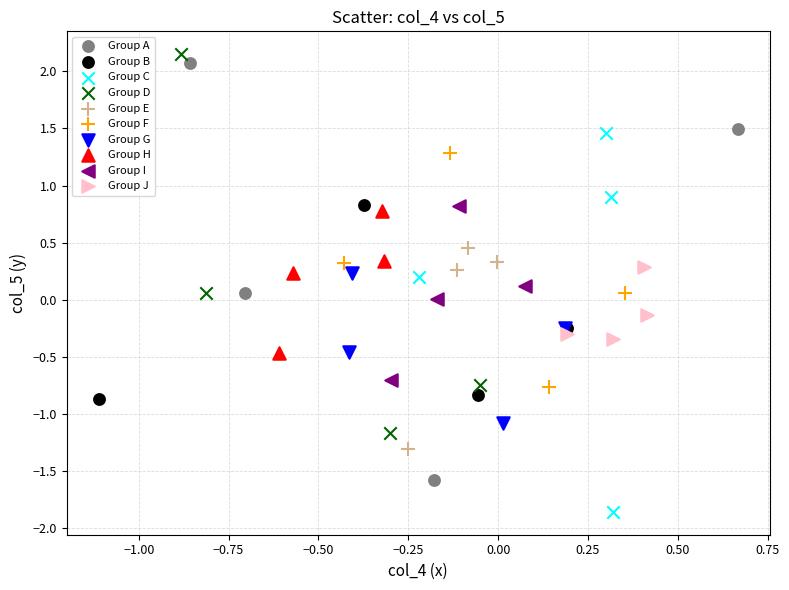

What are all the series names shown in the legend?

Group A, Group B, Group C, Group D, Group E, Group F, Group G, Group H, Group I, Group J